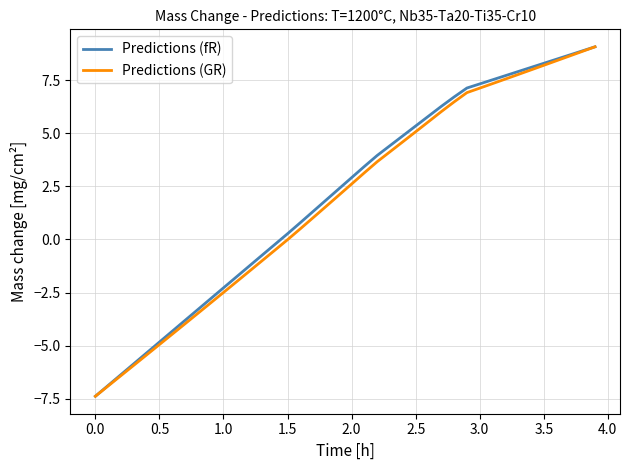

What is the maximum value shown in the chart?

9.1